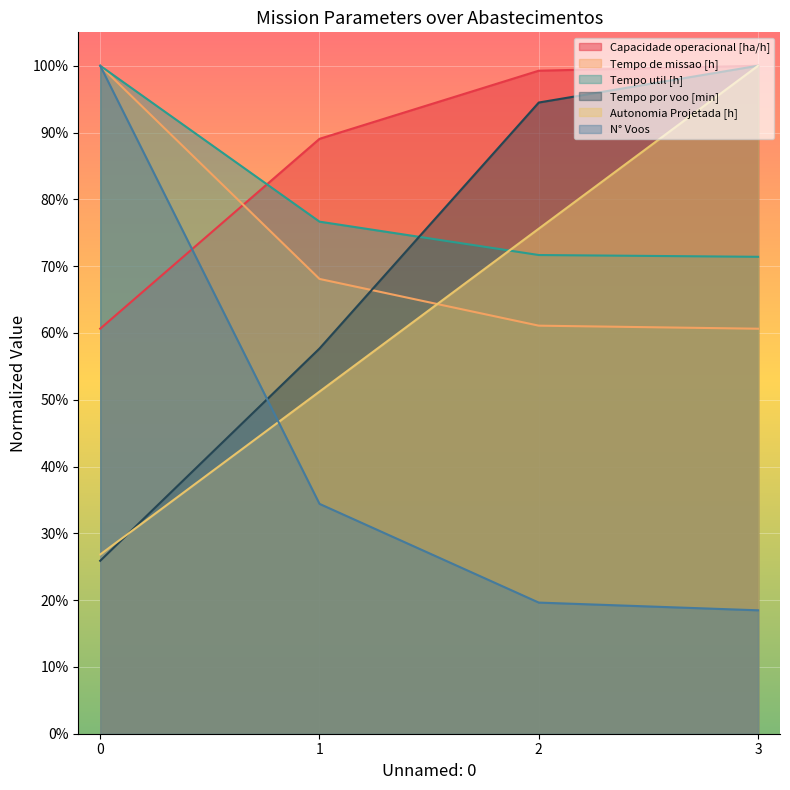

At how many categories does at least one series exceed 0?

4